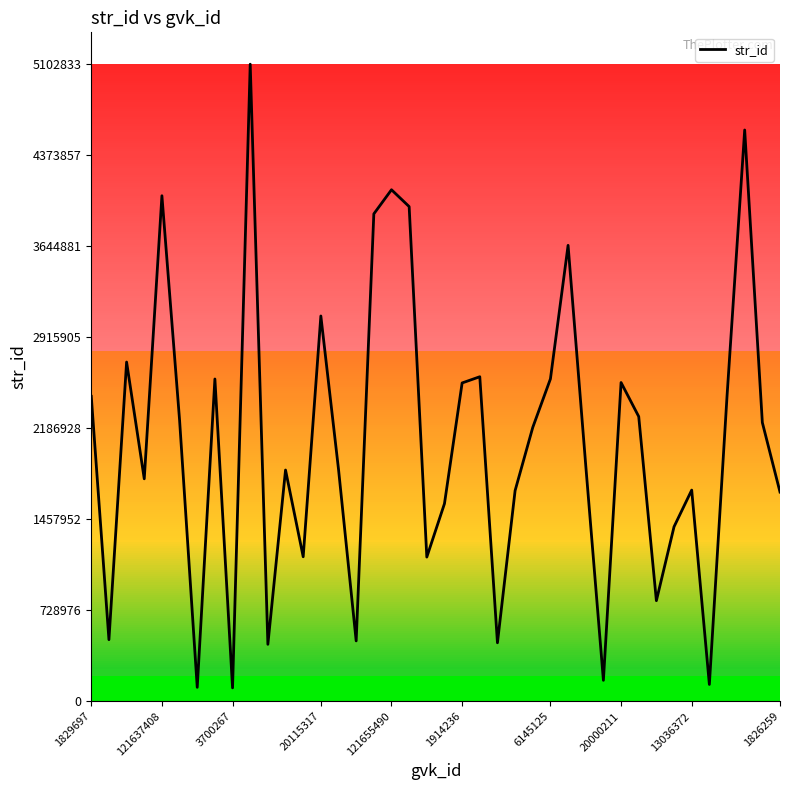

What is the maximum value shown in the chart?

5102833